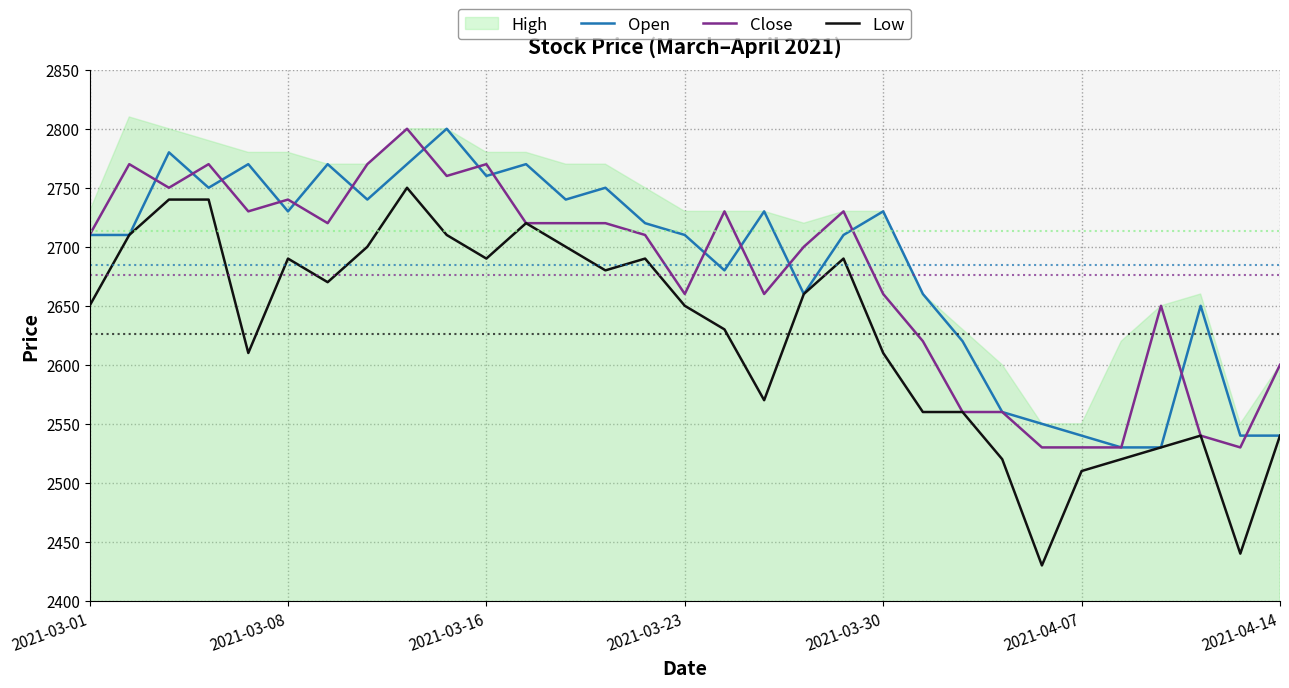

What is the highest value of the Low series?

2750